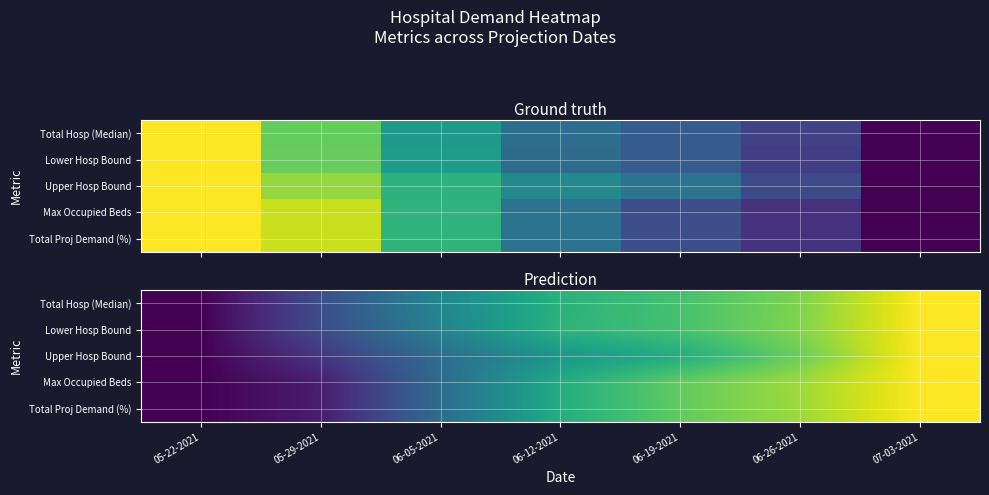

How many values in Total Hosp (Median) are above zero?

6